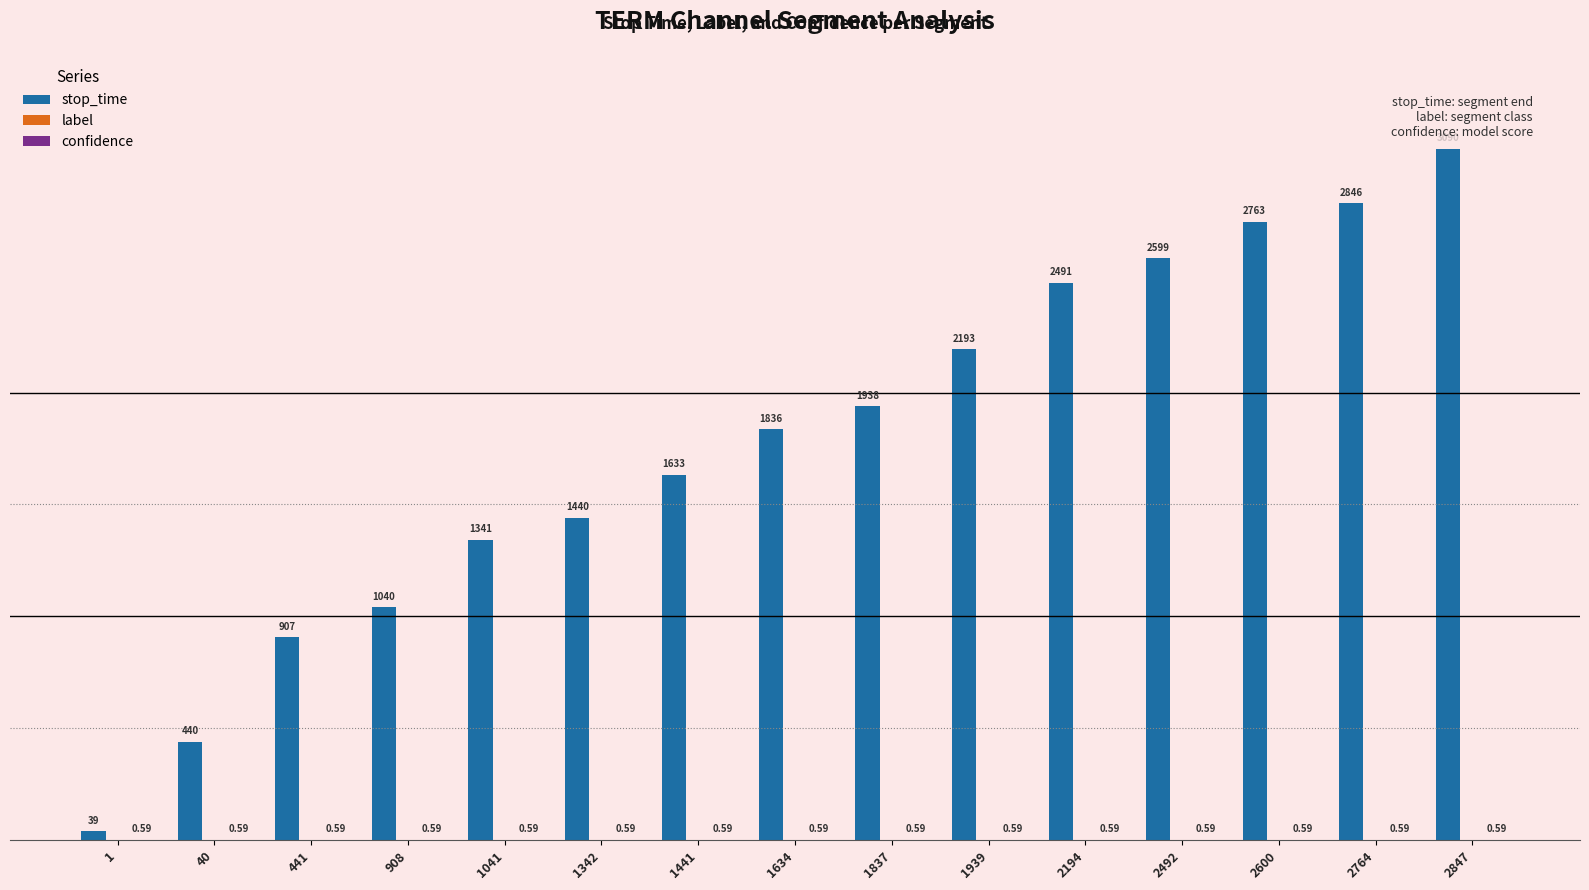

Which series changed the most between 1 and 2600?

stop_time